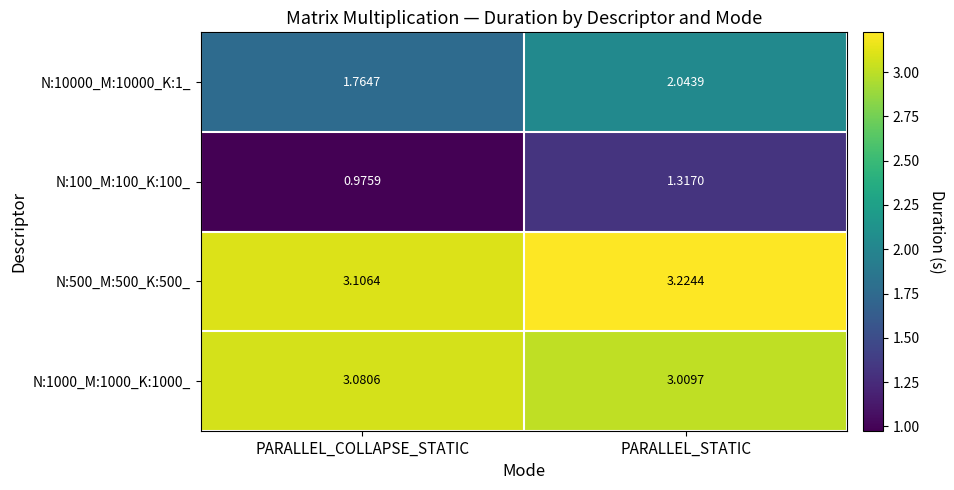

Rank the series by their maximum value, from lowest to highest.

N:100_M:100_K:100_, N:10000_M:10000_K:1_, N:1000_M:1000_K:1000_, N:500_M:500_K:500_